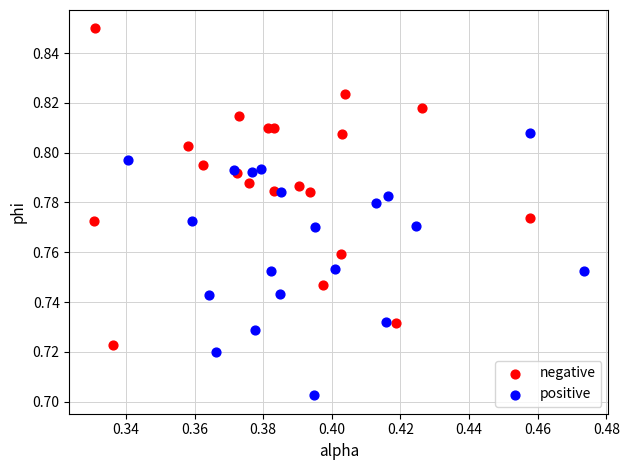

Which series has the widest spread of Y values?

negative